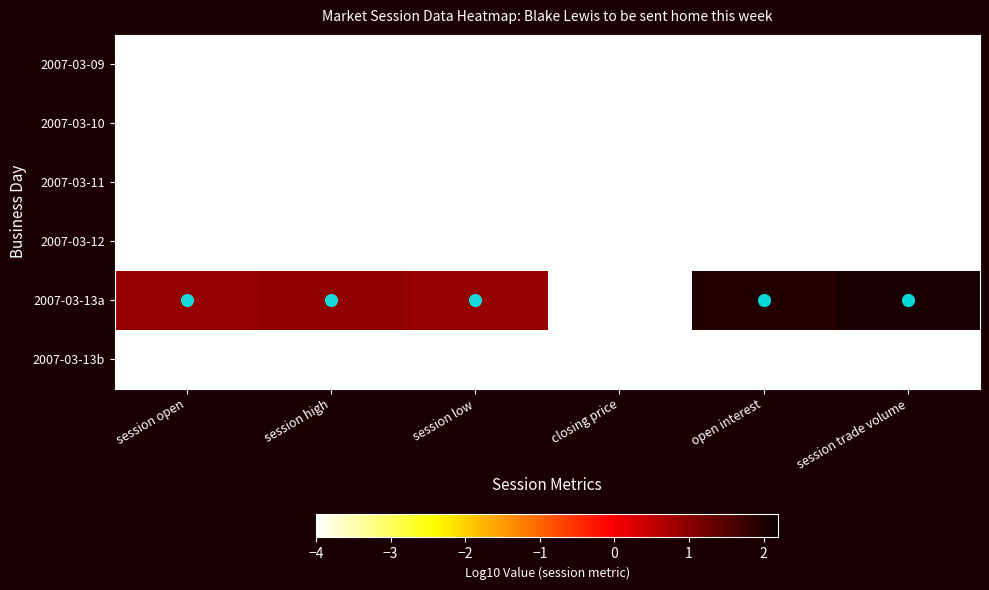

What is the smallest value displayed?

-4.0